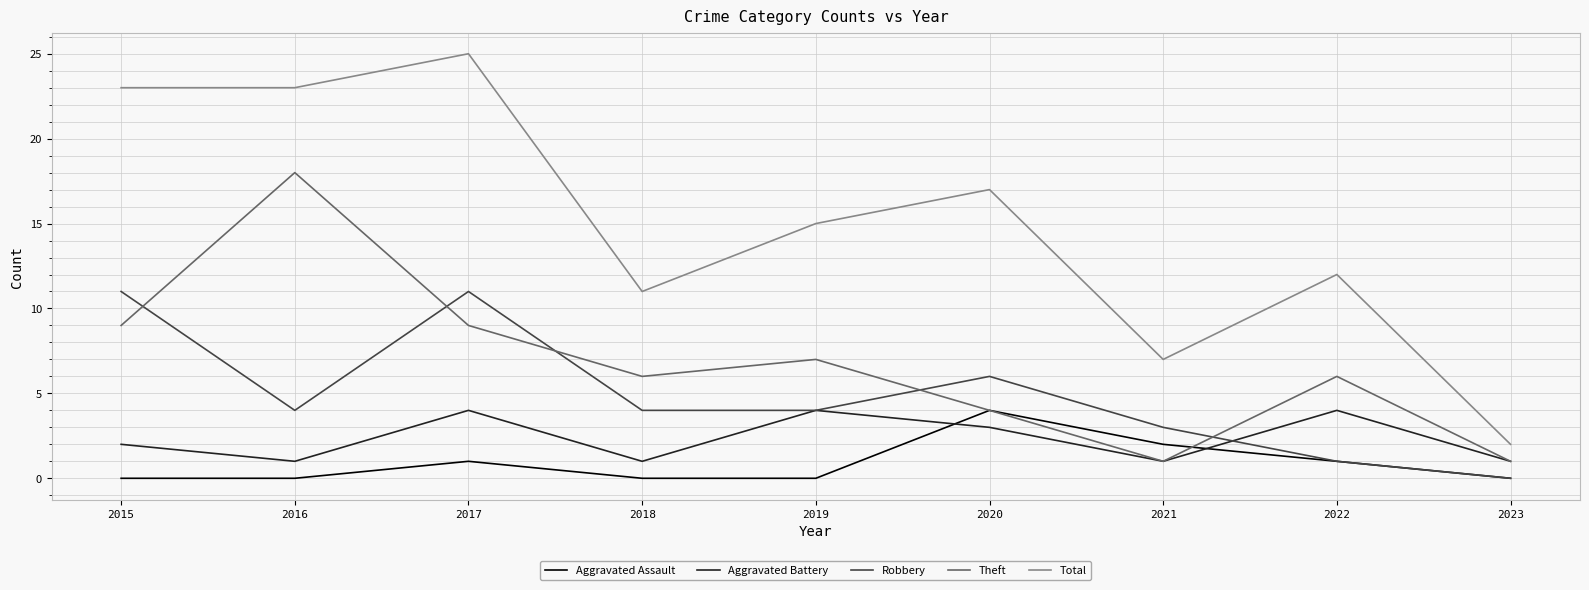

What is the difference between the highest and lowest values at 2022?

11